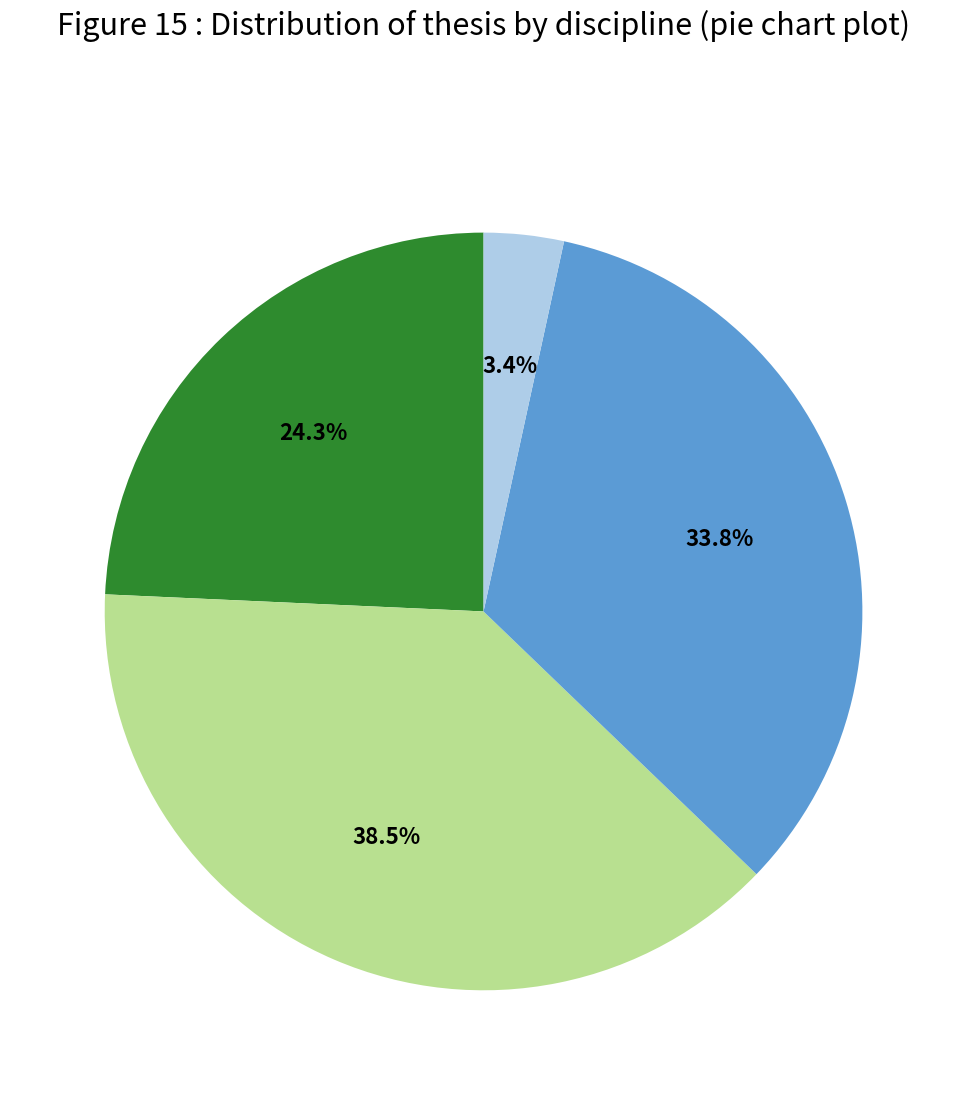

Is there any slice that represents more than half of the pie?

No